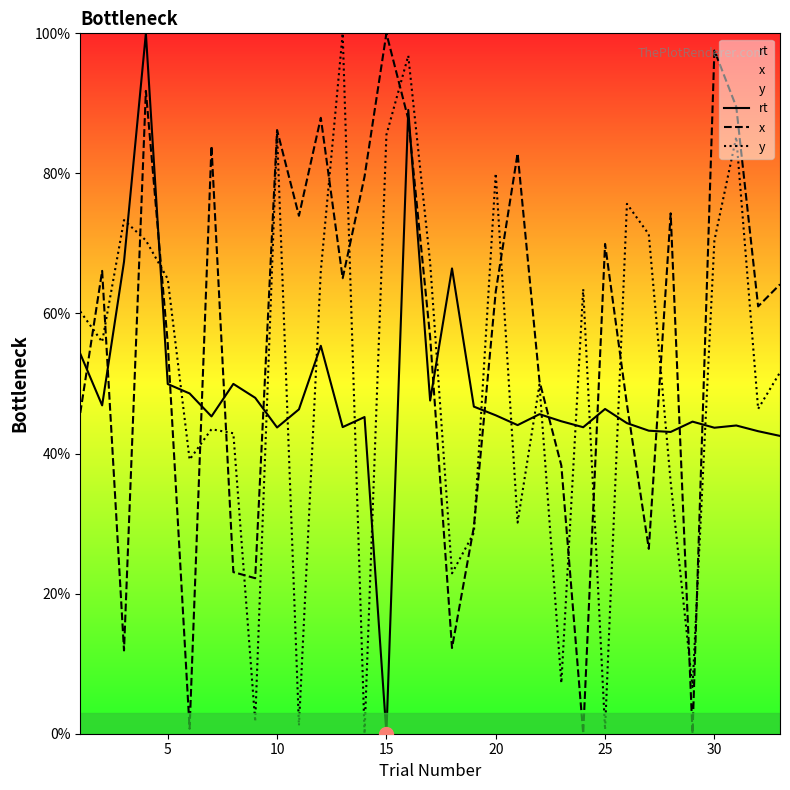

Is it true that rt equals 64.6 at 10?

False